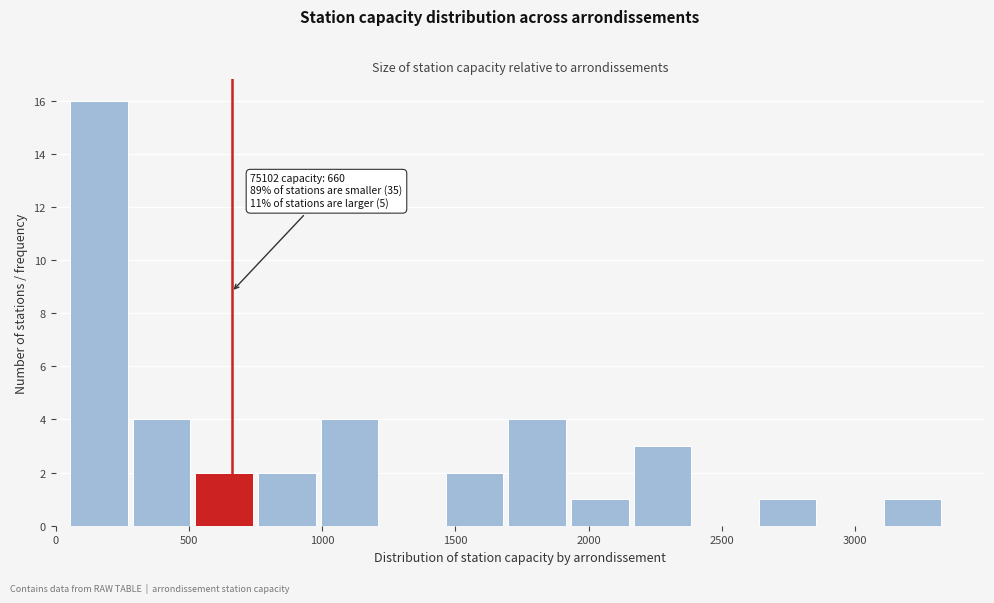

Over which range of the x-axis is the bar tallest?

50 to 300